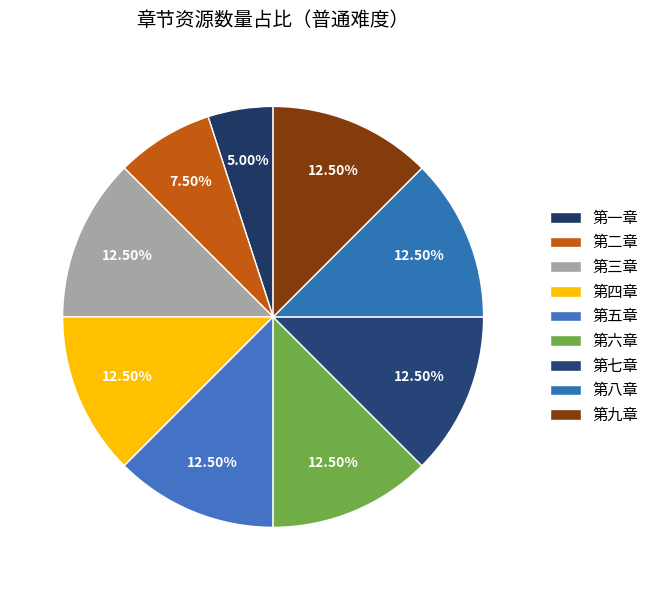

Is 第一章 the majority of the pie?

No